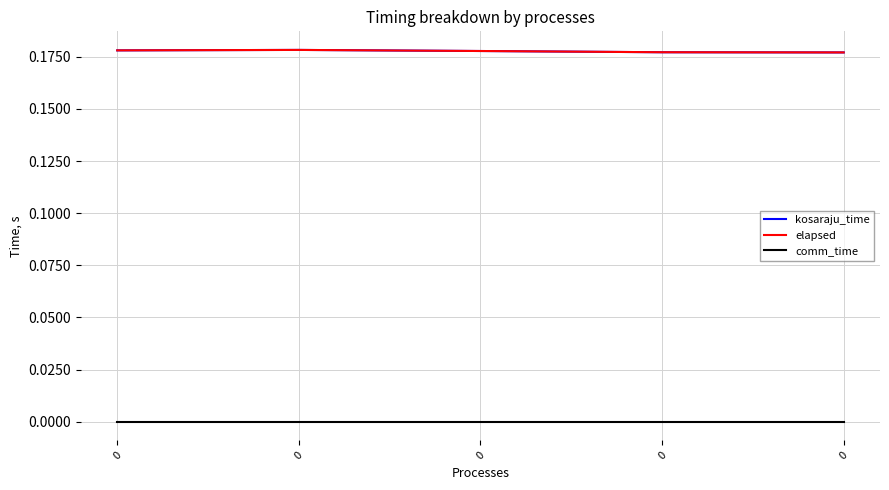

What is the maximum value shown in the chart?

0.2